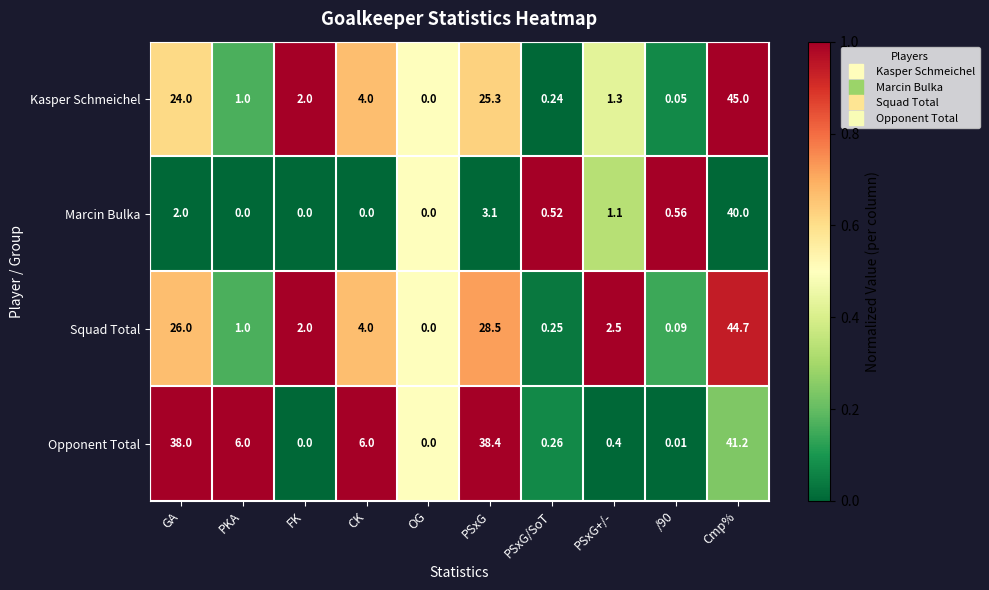

Rank the series at Cmp% from lowest to highest value.

Marcin Bulka, Opponent Total, Squad Total, Kasper Schmeichel